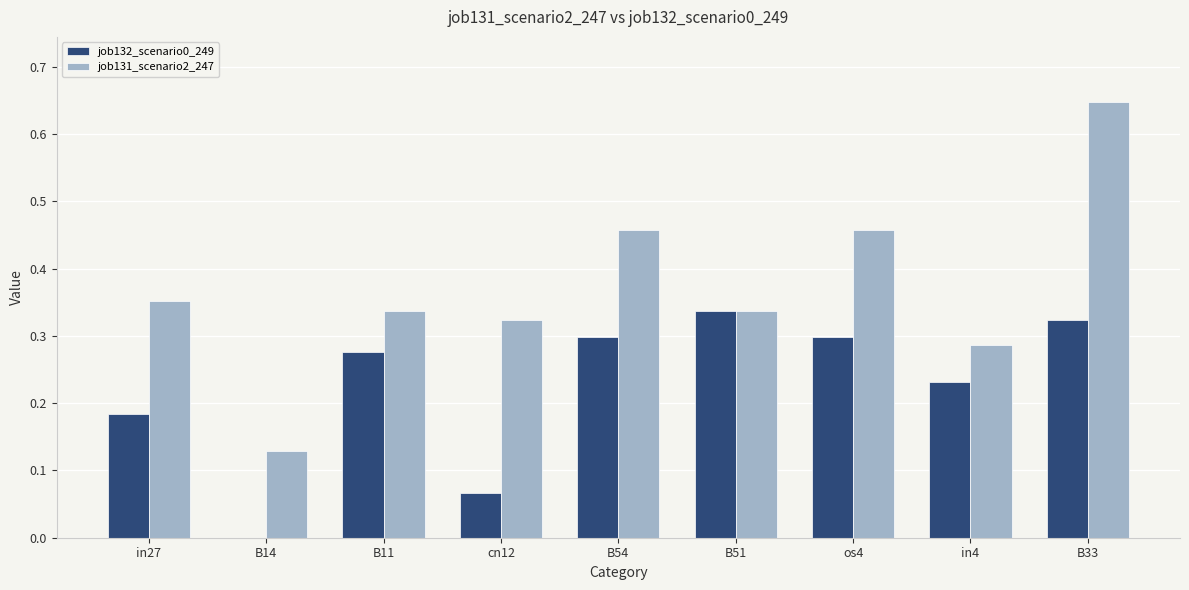

Which series has the largest total across all categories?

job131_scenario2_247